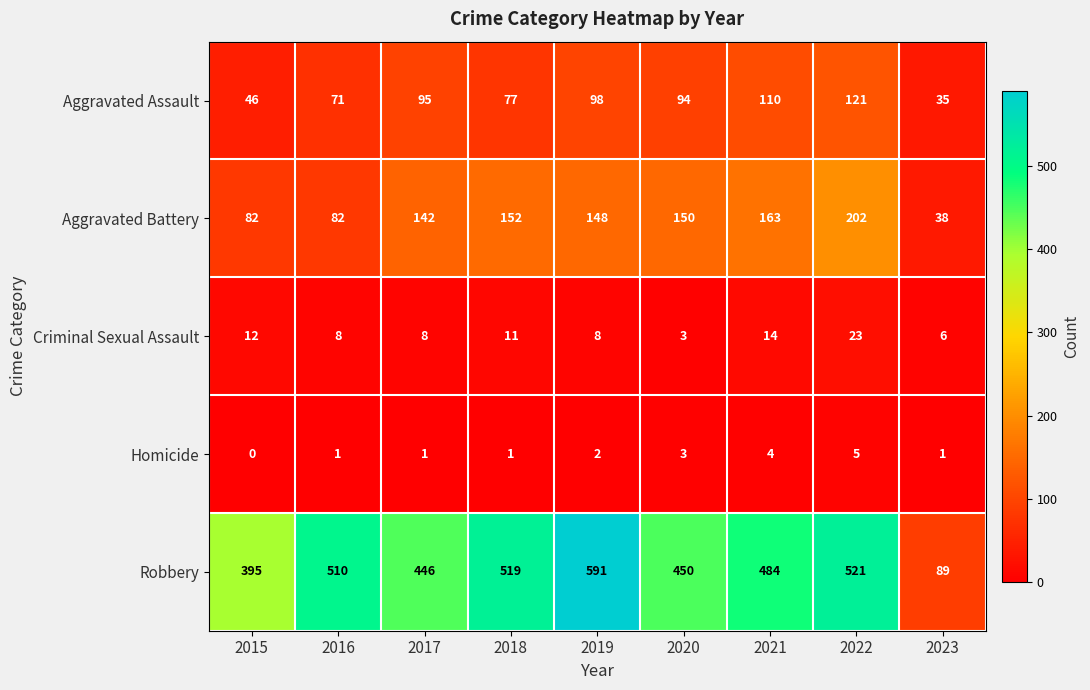

List the labels in order of Aggravated Assault value, smallest first.

2023, 2015, 2016, 2018, 2020, 2017, 2019, 2021, 2022